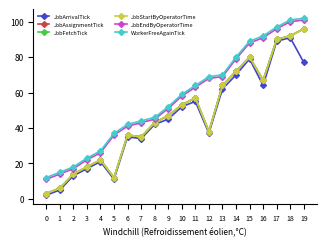

True or false: JobStartByOperatorTime has a value of 3 at 0.

True